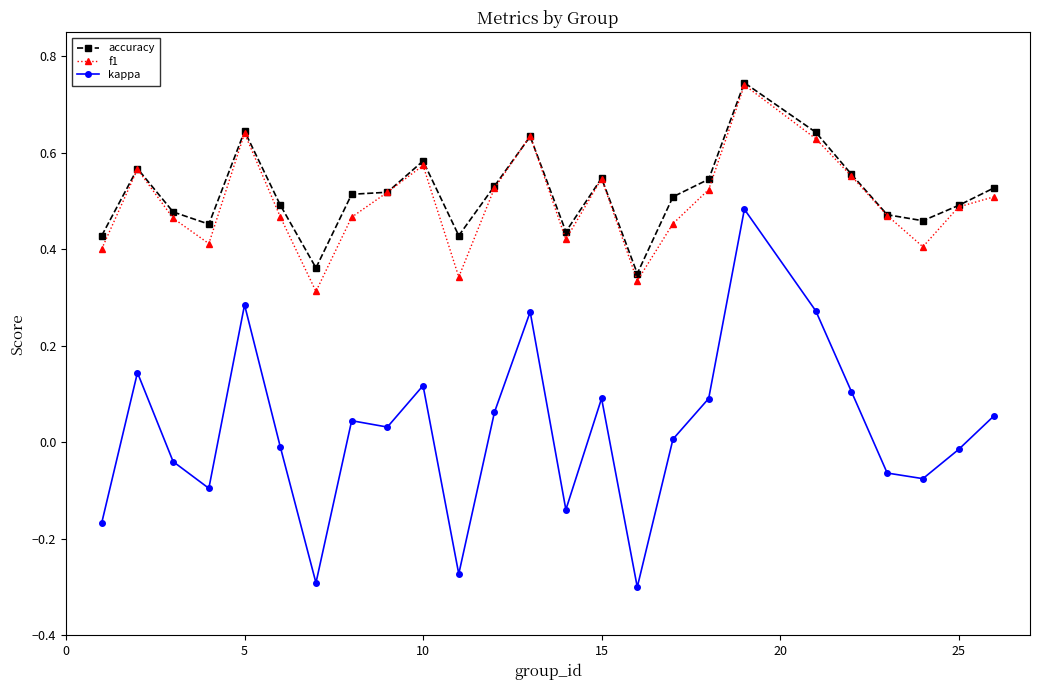

True or false: kappa and accuracy cross at least once.

False